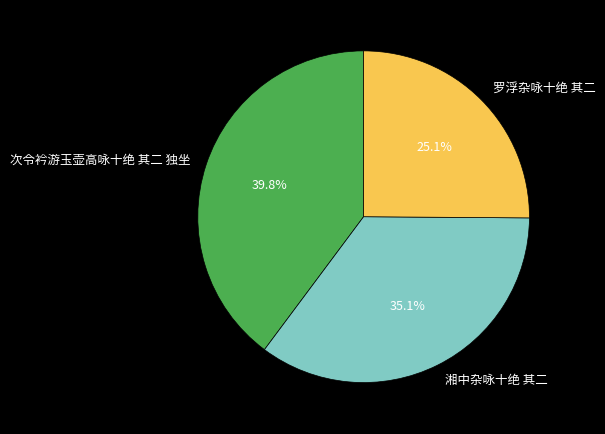

What is the smallest slice in the pie chart?

罗浮杂咏十绝 其二